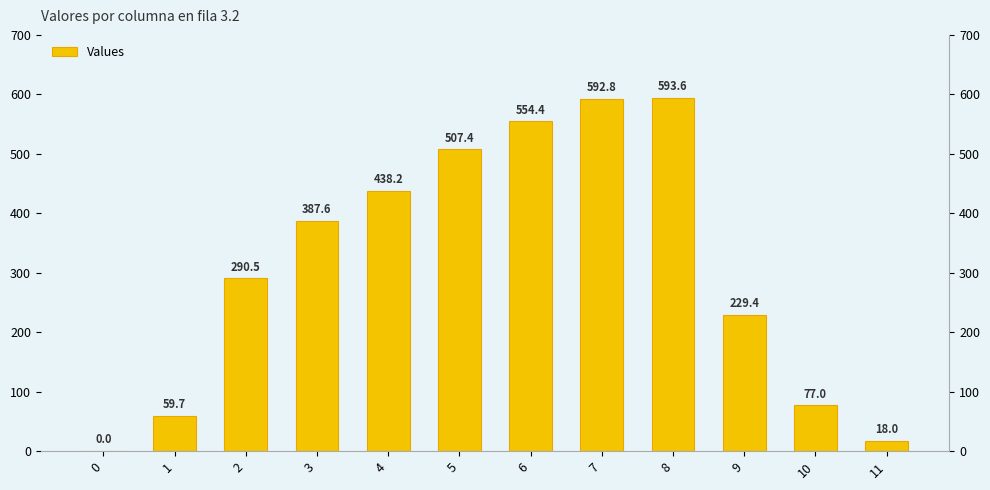

Does the chart contain any negative values?

No